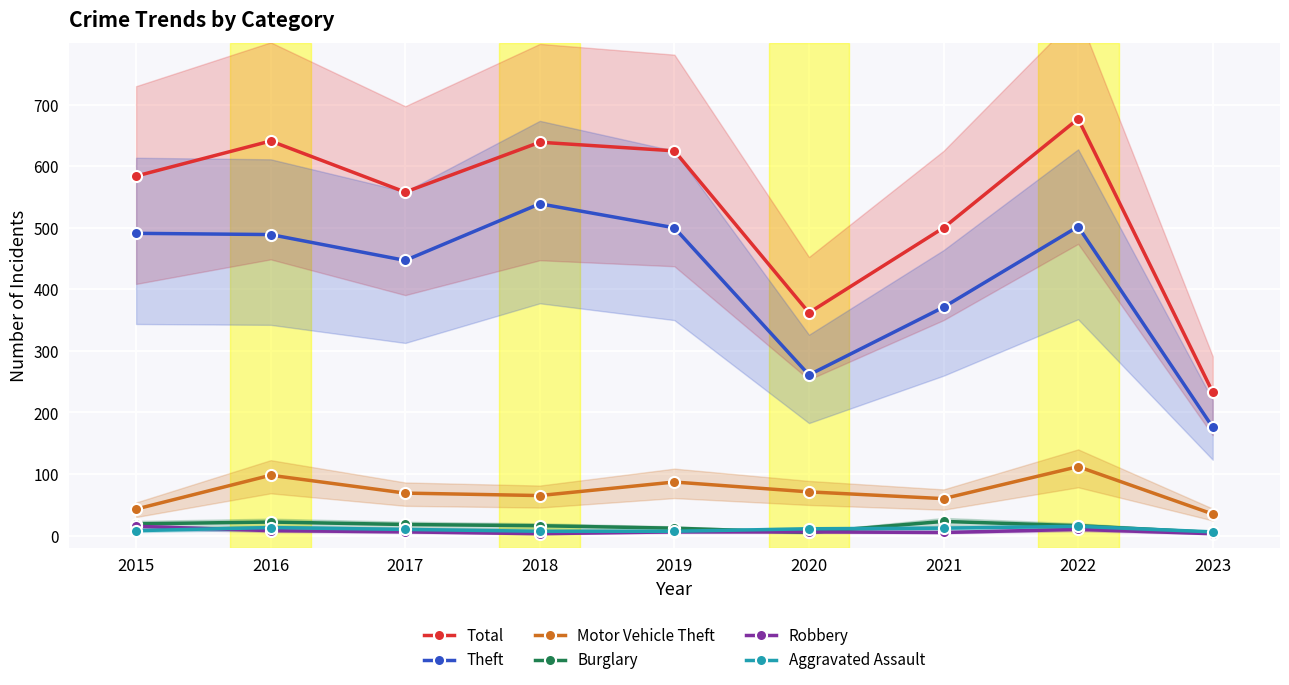

What is the difference between the Aggravated Assault values at 2021 and 2022?

3